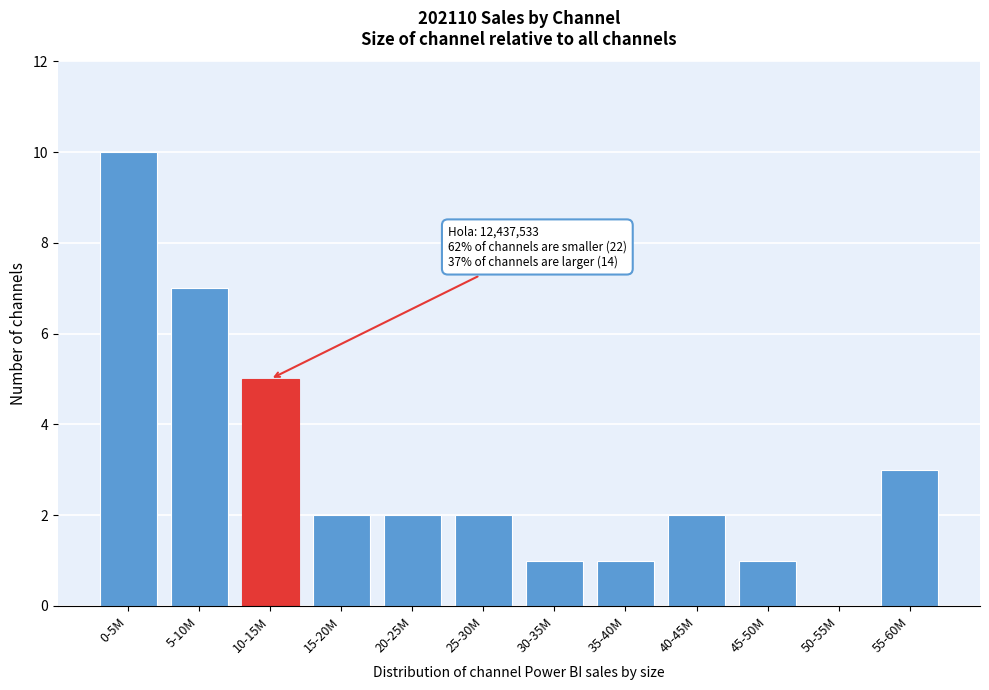

Reading left to right, list all the values displayed in this chart.

0-5M=10	5-10M=7	10-15M=5	15-20M=2	20-25M=2	25-30M=2	30-35M=1	35-40M=1	40-45M=2	45-50M=1	50-55M=0	55-60M=3